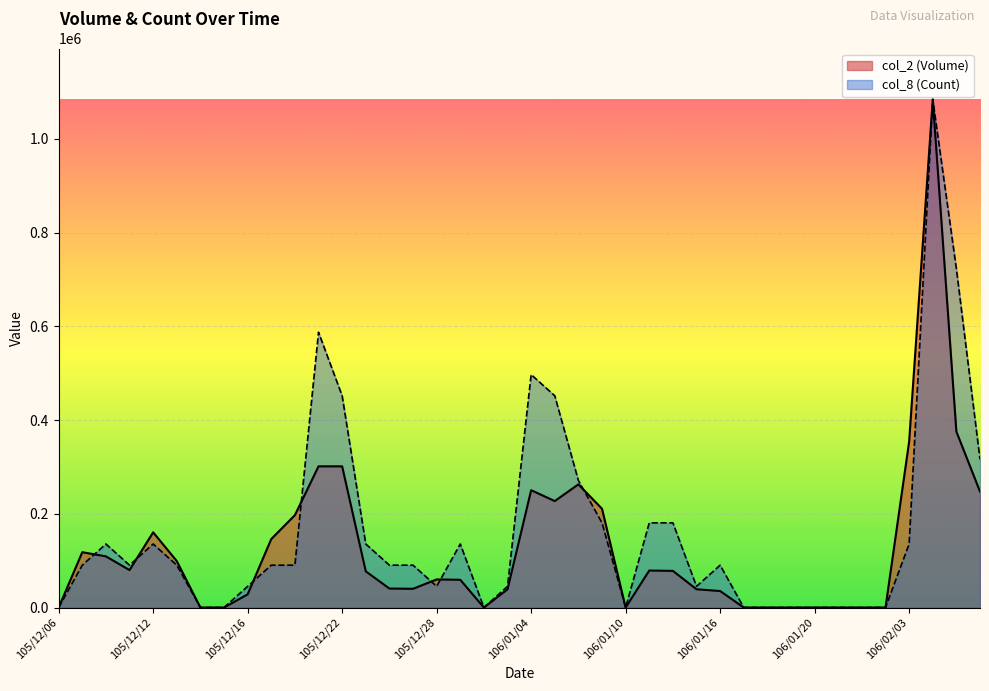

How many values in the col_2 (Volume) series exceed 77220?

19